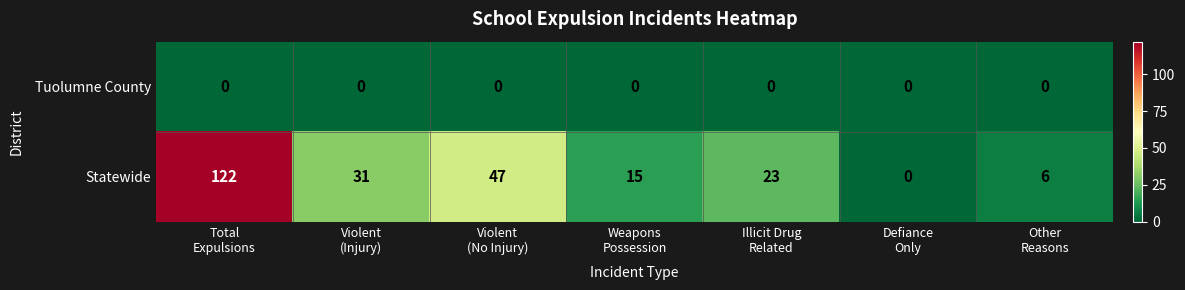

Which series has the largest range (max minus min)?

Statewide